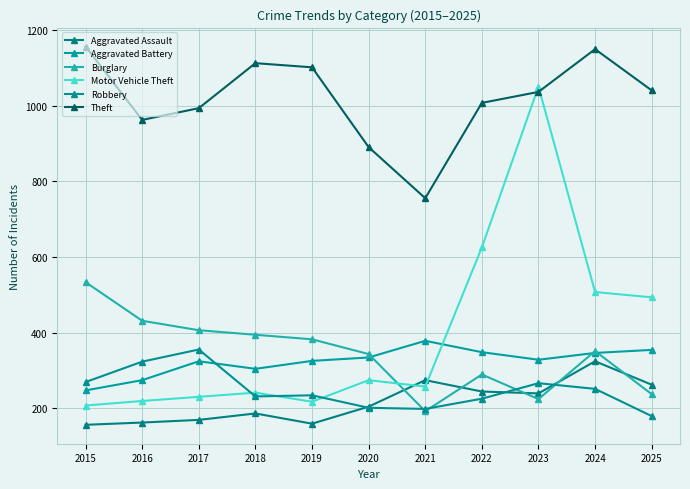

Is it true that Burglary equals 63 at 2025?

False